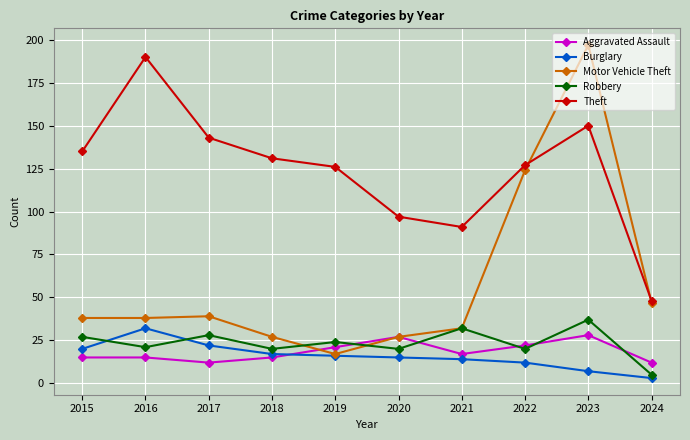

The value of Motor Vehicle Theft at 2023 is 73. True or false?

False